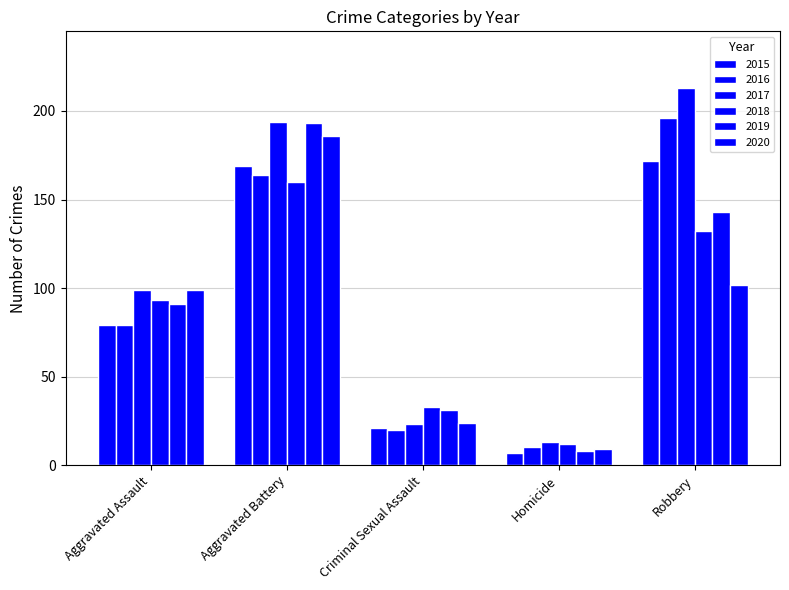

The 2020 series shows 43 at Criminal Sexual Assault. True or false?

False